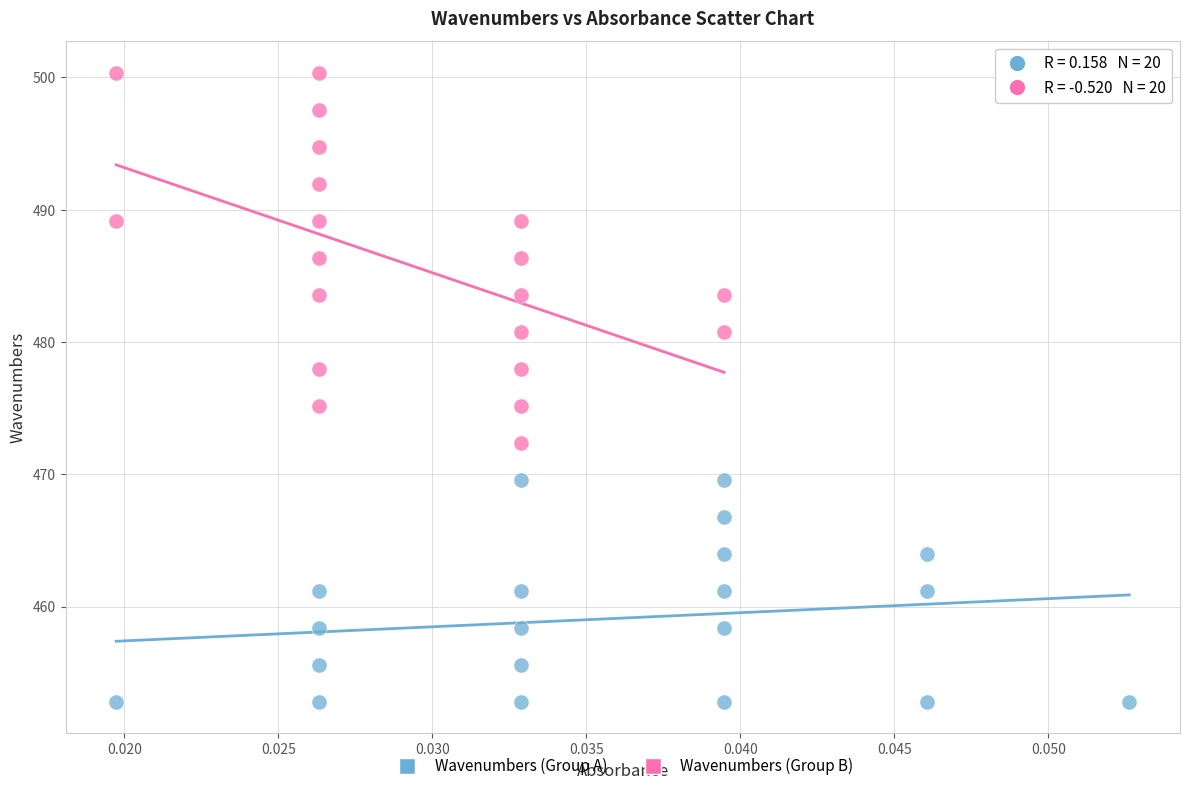

Which series reaches the maximum Y coordinate?

Wavenumbers (Group B)